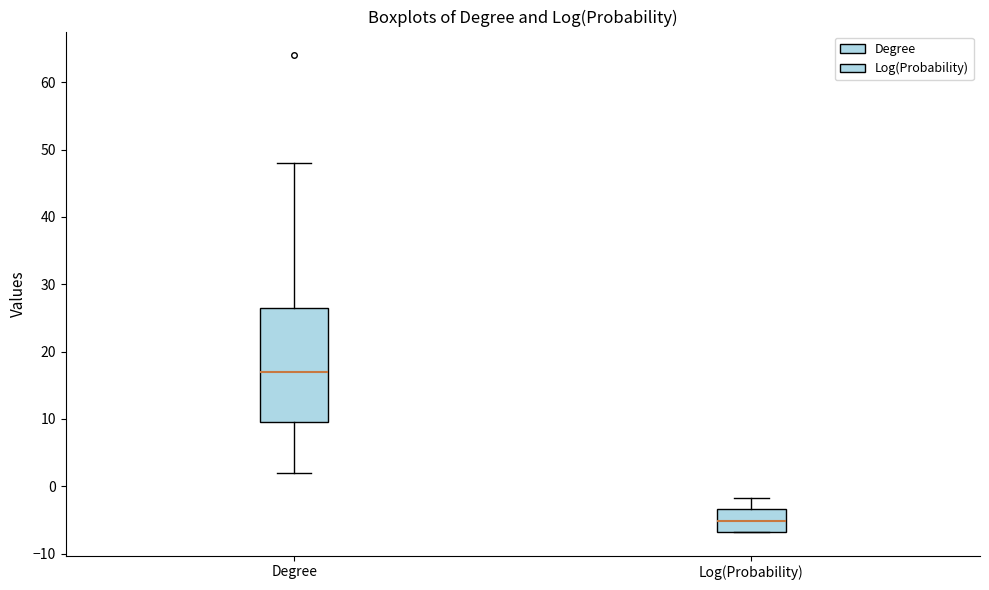

Where does the upper whisker of the box for Degree end on the y-axis? The values are not printed on the chart, so give them approximately, as read against the axis.

48